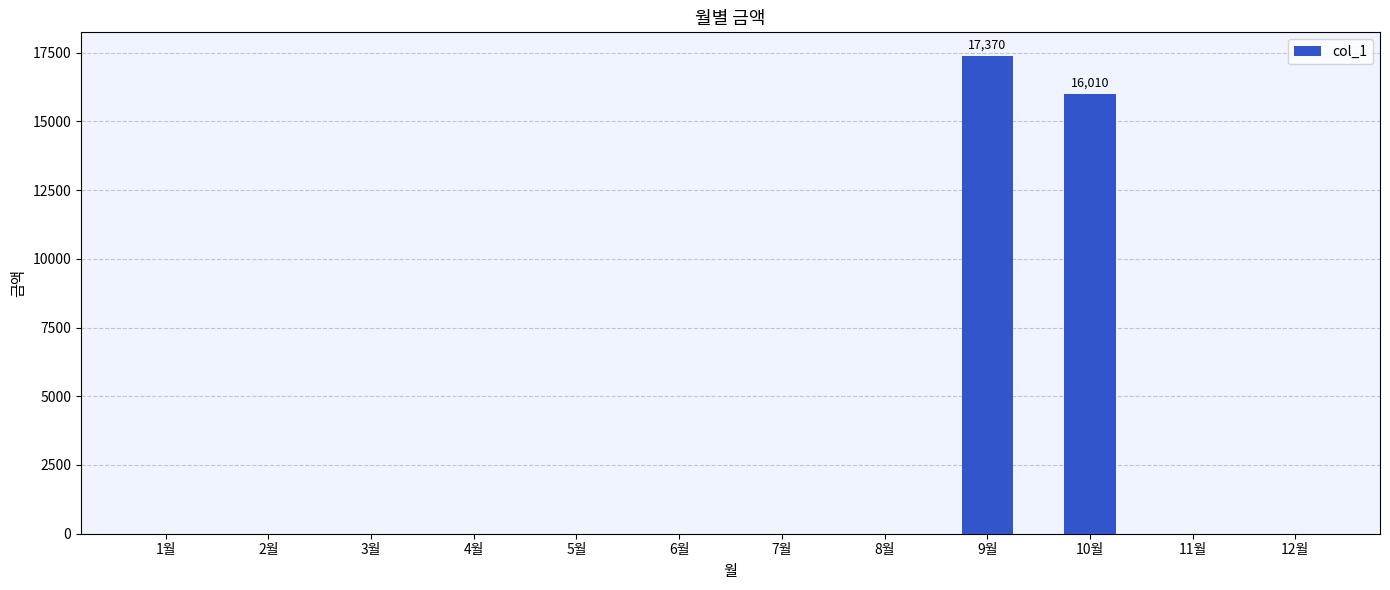

What is the sum of all values?

33380